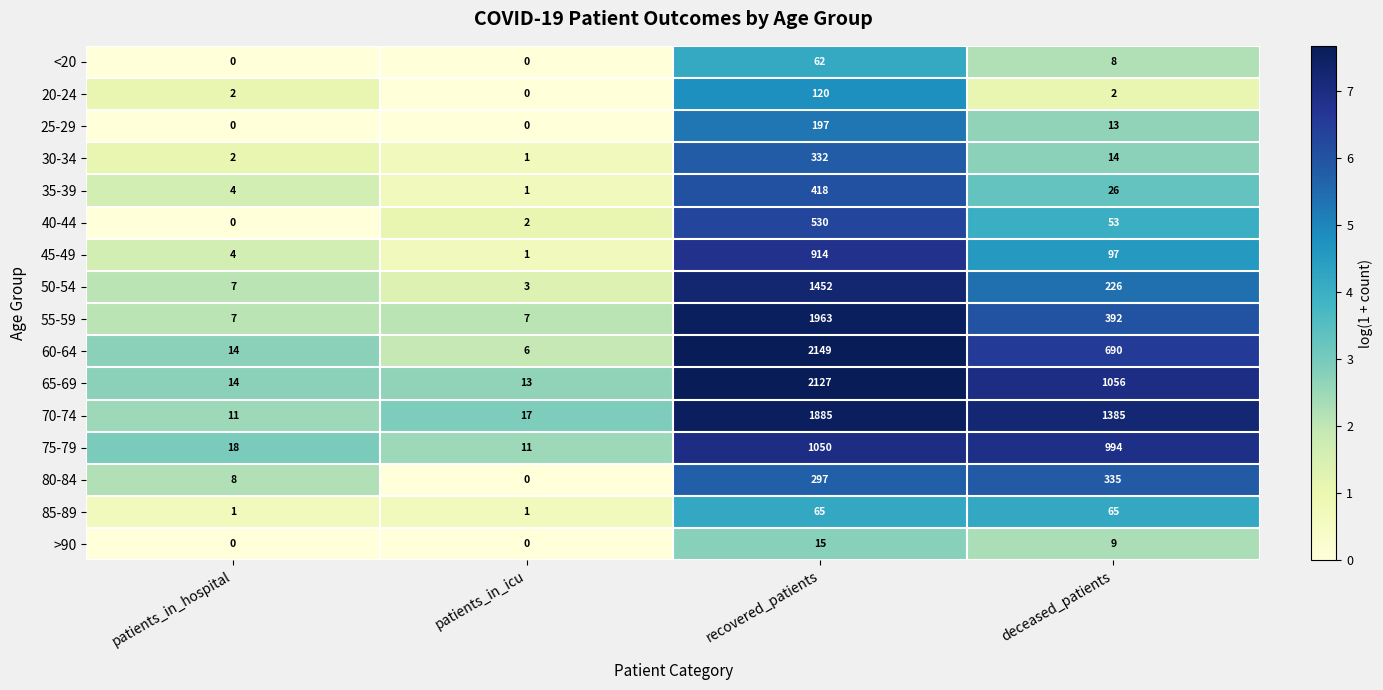

What is the sum of all <20 values?

70